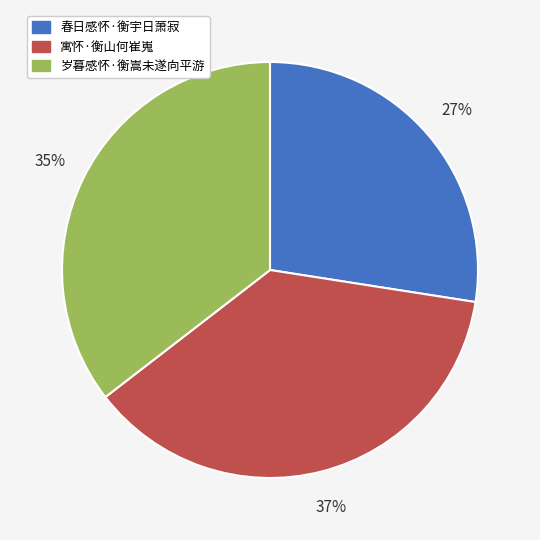

To the nearest percent, what percentage of the pie is 春日感怀·衡宇日萧寂?

27%